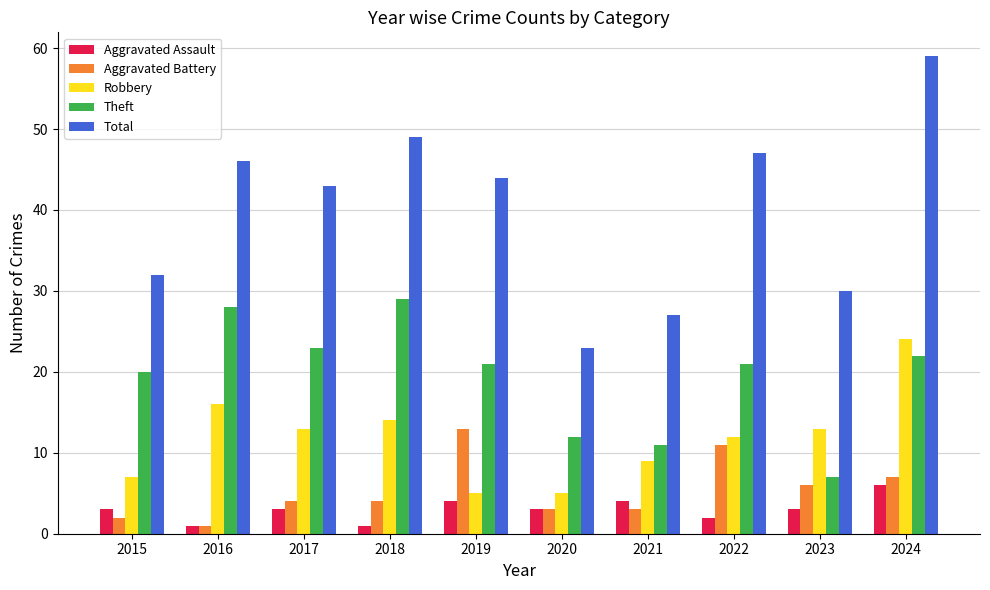

How many bars are there in each group?

5